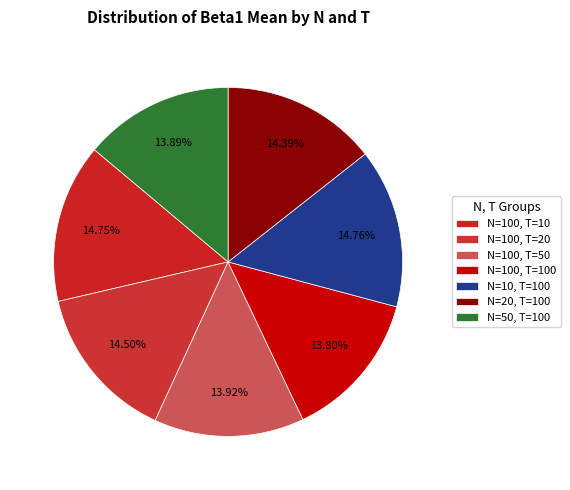

Is it true that N=10, T=100 is 1% of the pie?

False